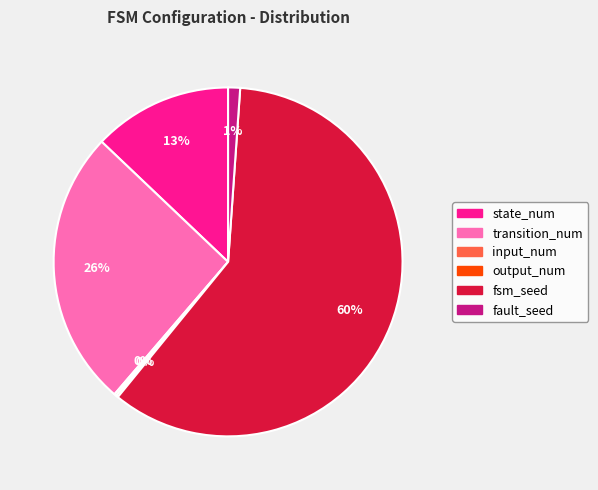

Is it true that fsm_seed is 60% of the pie?

True